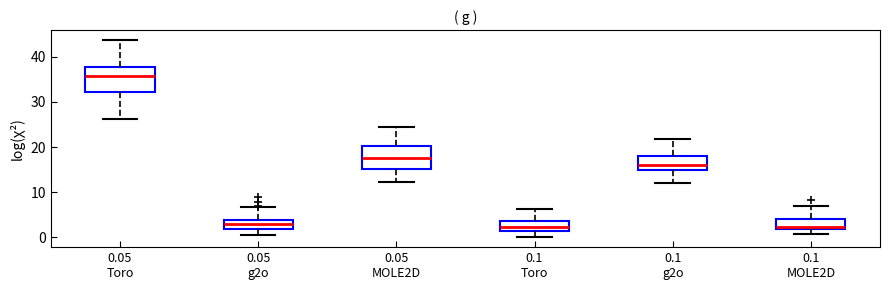

Reading left to right, transcribe this box plot: for each box, give where its median line is, the range the box spans, and where its two whiskers end, as read against the y-axis. The values are not printed on the chart, so give them approximately, as read against the axis.

0.05 Toro: median 36, box 32 to 38, whiskers 26 to 44
0.05 g2o: median 3, box 2 to 4, whiskers 0 to 7
0.05 MOLE2D: median 18, box 15 to 20, whiskers 12 to 25
0.1 Toro: median 2, box 1 to 4, whiskers 0 to 6
0.1 g2o: median 16, box 15 to 18, whiskers 12 to 22
0.1 MOLE2D: median 2 (just above the box's lower edge), box 2 to 4, whiskers 1 to 7